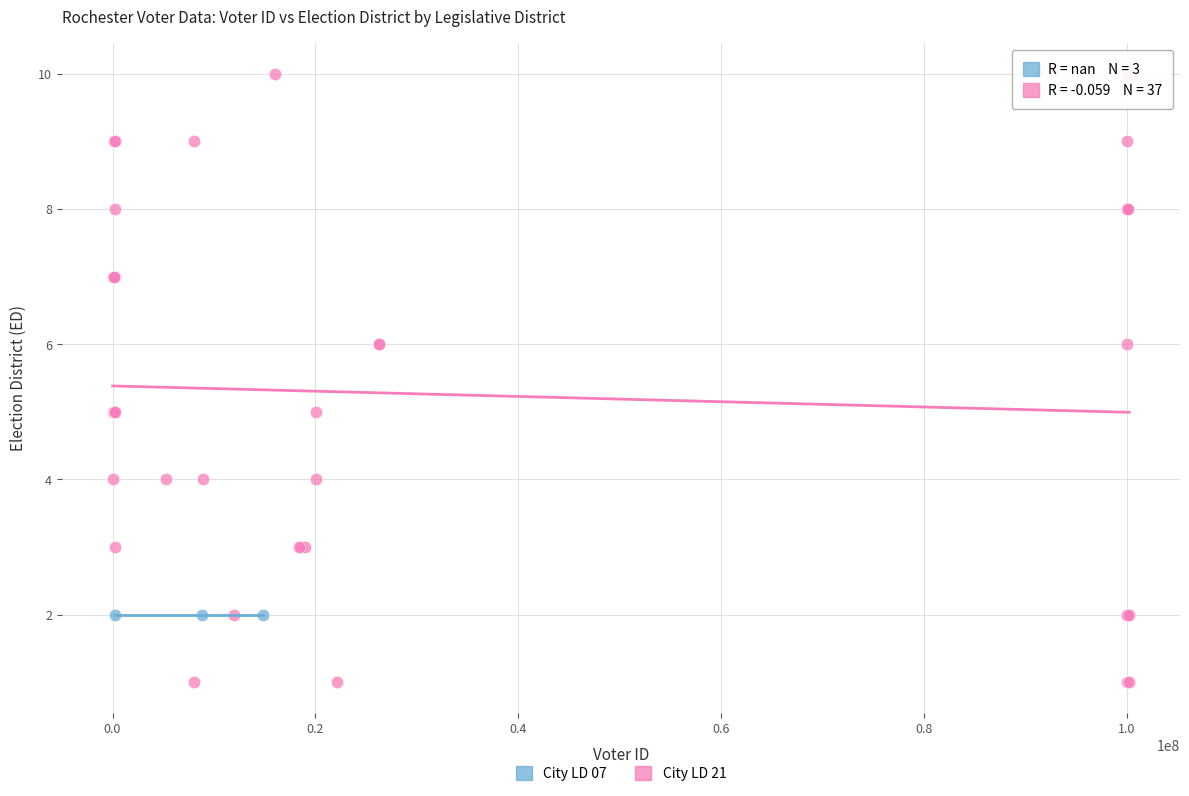

Which series contains the highest Y value?

City LD 21